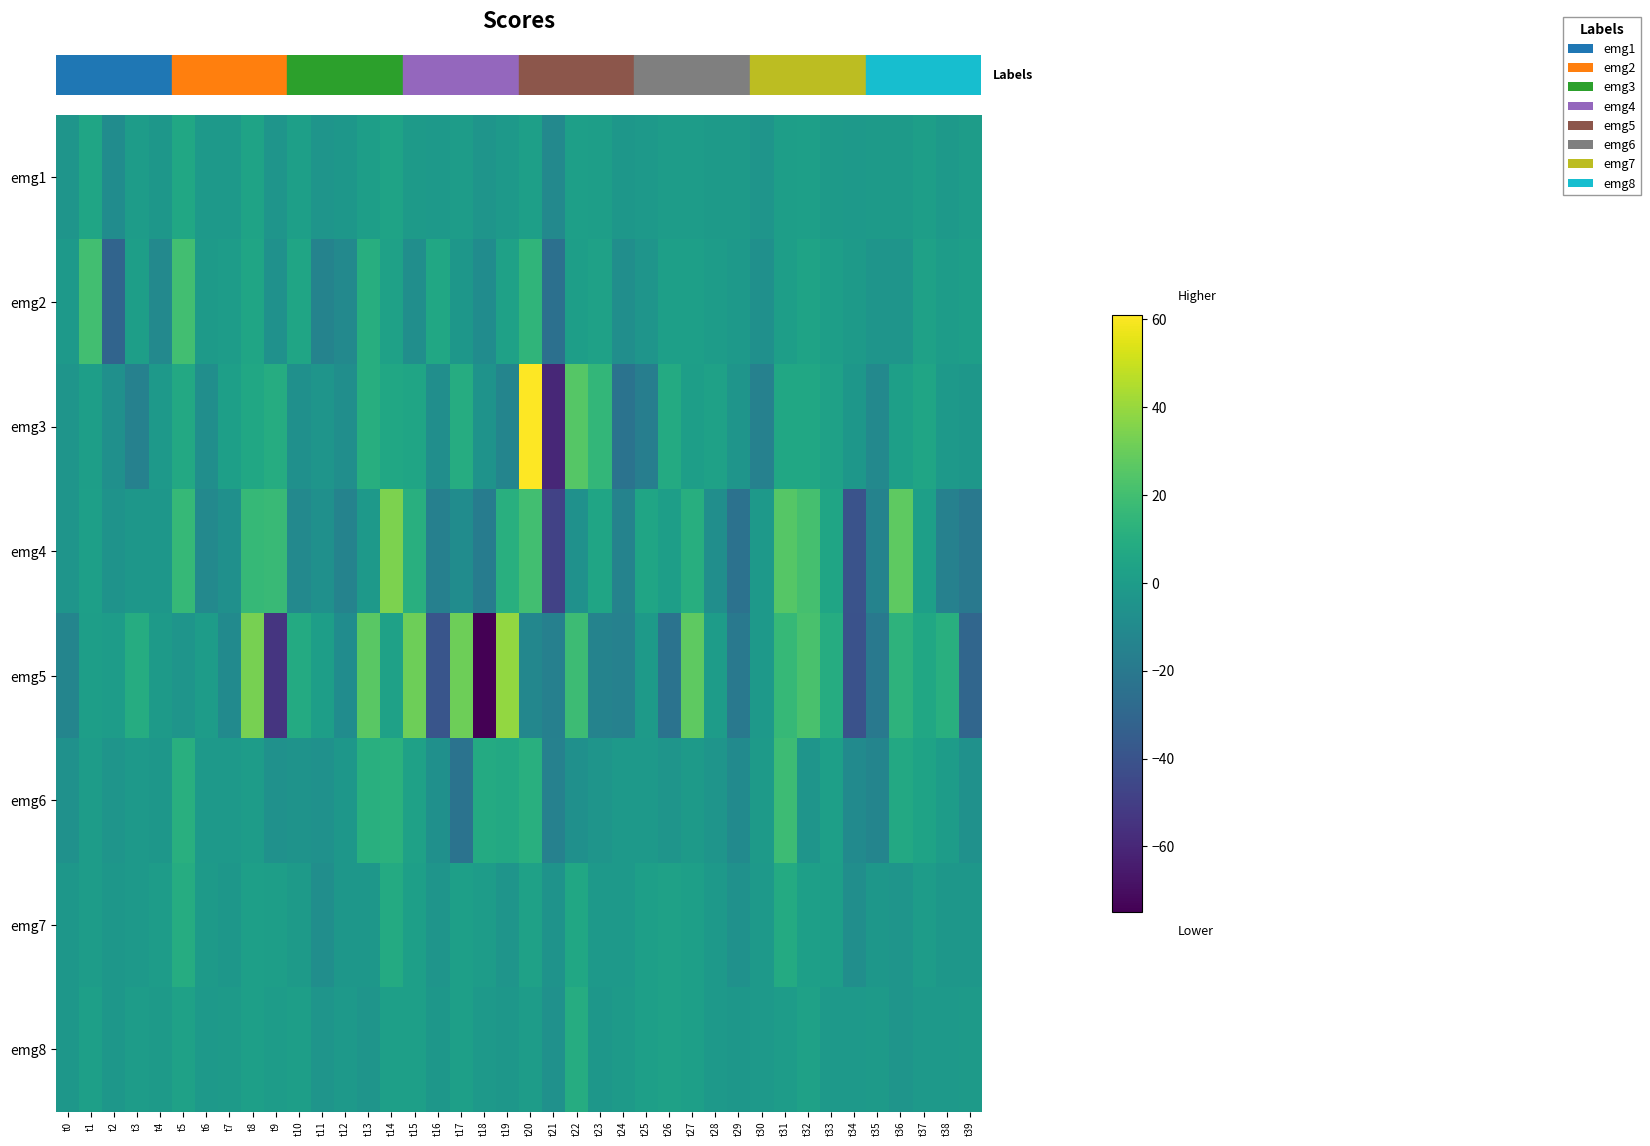

Reading right to left, what are all the values shown in this chart?

row_0: t39=0	t38=-2	t37=1	t36=-1	t35=-1	t34=-2	t33=-1	t32=2	t31=1	t30=-4	t29=-1	t28=-1	t27=0	t26=0	t25=-2	t24=-3	t23=1	t22=2	t21=-11	t20=2	t19=-2	t18=-4	t17=0	t16=-2	t15=-1	t14=4	t13=1	t12=-3	t11=-4	t10=2	t9=-4	t8=4	t7=-2	t6=-2	t5=6	t4=-3	t3=0	t2=-9	t1=5	t0=-4
row_1: t39=1	t38=0	t37=3	t36=-4	t35=-4	t34=-1	t33=1	t32=4	t31=1	t30=-7	t29=-2	t28=0	t27=2	t26=2	t25=-4	t24=-8	t23=3	t22=1	t21=-25	t20=14	t19=3	t18=-9	t17=-3	t16=6	t15=-8	t14=3	t13=10	t12=-11	t11=-14	t10=5	t9=-6	t8=5	t7=0	t6=-1	t5=20	t4=-11	t3=1	t2=-31	t1=20	t0=-2
row_2: t39=-3	t38=-2	t37=5	t36=2	t35=-11	t34=-3	t33=3	t32=6	t31=6	t30=-15	t29=-4	t28=3	t27=1	t26=8	t25=-17	t24=-23	t23=15	t22=25	t21=-60	t20=61	t19=-13	t18=-5	t17=9	t16=-8	t15=5	t14=6	t13=10	t12=-8	t11=-4	t10=-7	t9=9	t8=6	t7=2	t6=-8	t5=7	t4=-2	t3=-15	t2=-7	t1=1	t0=-4
row_3: t39=-20	t38=-15	t37=2	t36=27	t35=-14	t34=-40	t33=5	t32=21	t31=25	t30=-2	t29=-24	t28=-8	t27=10	t26=1	t25=5	t24=-14	t23=5	t22=-6	t21=-48	t20=20	t19=11	t18=-18	t17=-9	t16=-16	t15=11	t14=34	t13=-2	t12=-14	t11=-7	t10=-11	t9=17	t8=16	t7=-7	t6=-11	t5=16	t4=-3	t3=-3	t2=-5	t1=2	t0=-4
row_4: t39=-30	t38=11	t37=6	t36=13	t35=-20	t34=-41	t33=9	t32=22	t31=16	t30=-2	t29=-20	t28=0	t27=27	t26=-23	t25=-1	t24=-15	t23=-14	t22=18	t21=-16	t20=-12	t19=39	t18=-75	t17=31	t16=-39	t15=31	t14=3	t13=26	t12=-9	t11=1	t10=8	t9=-54	t8=33	t7=-10	t6=0	t5=-4	t4=-1	t3=9	t2=0	t1=1	t0=-13
row_5: t39=-6	t38=0	t37=4	t36=7	t35=-13	t34=-10	t33=2	t32=-4	t31=18	t30=-1	t29=-10	t28=-4	t27=-1	t26=-4	t25=-2	t24=-2	t23=-4	t22=-7	t21=-15	t20=11	t19=7	t18=8	t17=-23	t16=-7	t15=3	t14=12	t13=11	t12=-3	t11=-6	t10=-5	t9=-6	t8=0	t7=-2	t6=-2	t5=11	t4=-3	t3=-2	t2=-4	t1=0	t0=-6
row_6: t39=-3	t38=-3	t37=0	t36=-4	t35=-3	t34=-8	t33=1	t32=2	t31=8	t30=-2	t29=-6	t28=-2	t27=2	t26=3	t25=2	t24=-2	t23=-2	t22=6	t21=-5	t20=3	t19=-4	t18=0	t17=2	t16=-4	t15=2	t14=8	t13=-3	t12=-3	t11=-8	t10=-1	t9=1	t8=2	t7=-3	t6=-1	t5=9	t4=0	t3=-2	t2=-3	t1=0	t0=-3
row_7: t39=-1	t38=-2	t37=-2	t36=-4	t35=-1	t34=-2	t33=-2	t32=3	t31=0	t30=-2	t29=-3	t28=-2	t27=2	t26=3	t25=2	t24=-1	t23=-3	t22=9	t21=-6	t20=0	t19=-3	t18=-2	t17=2	t16=-3	t15=2	t14=2	t13=-4	t12=-2	t11=-4	t10=1	t9=0	t8=2	t7=-1	t6=-2	t5=3	t4=-1	t3=0	t2=-3	t1=2	t0=-3